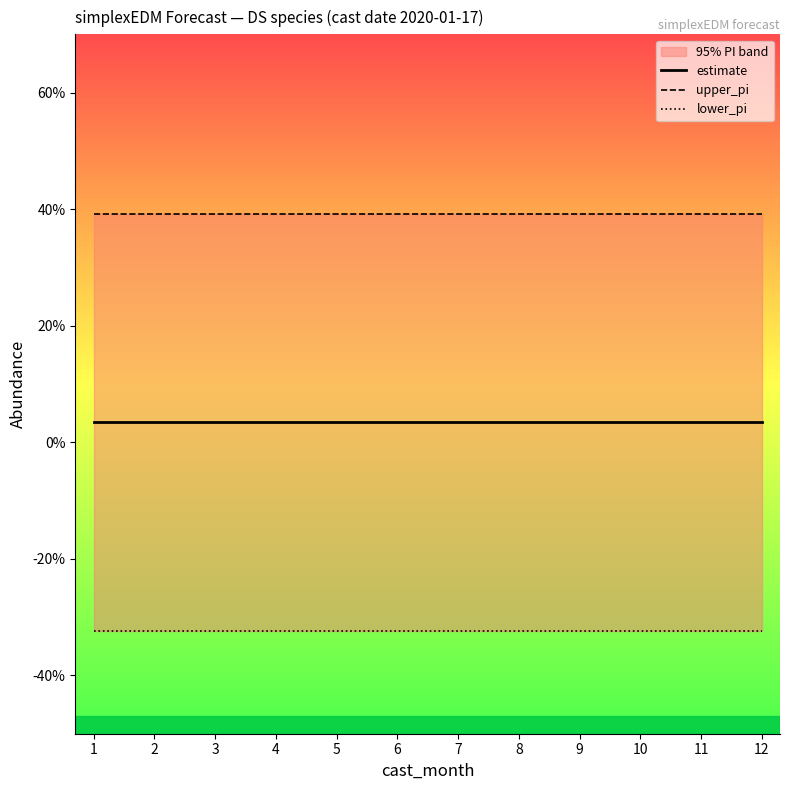

What is the sum of all lower_pi values?

-3.9